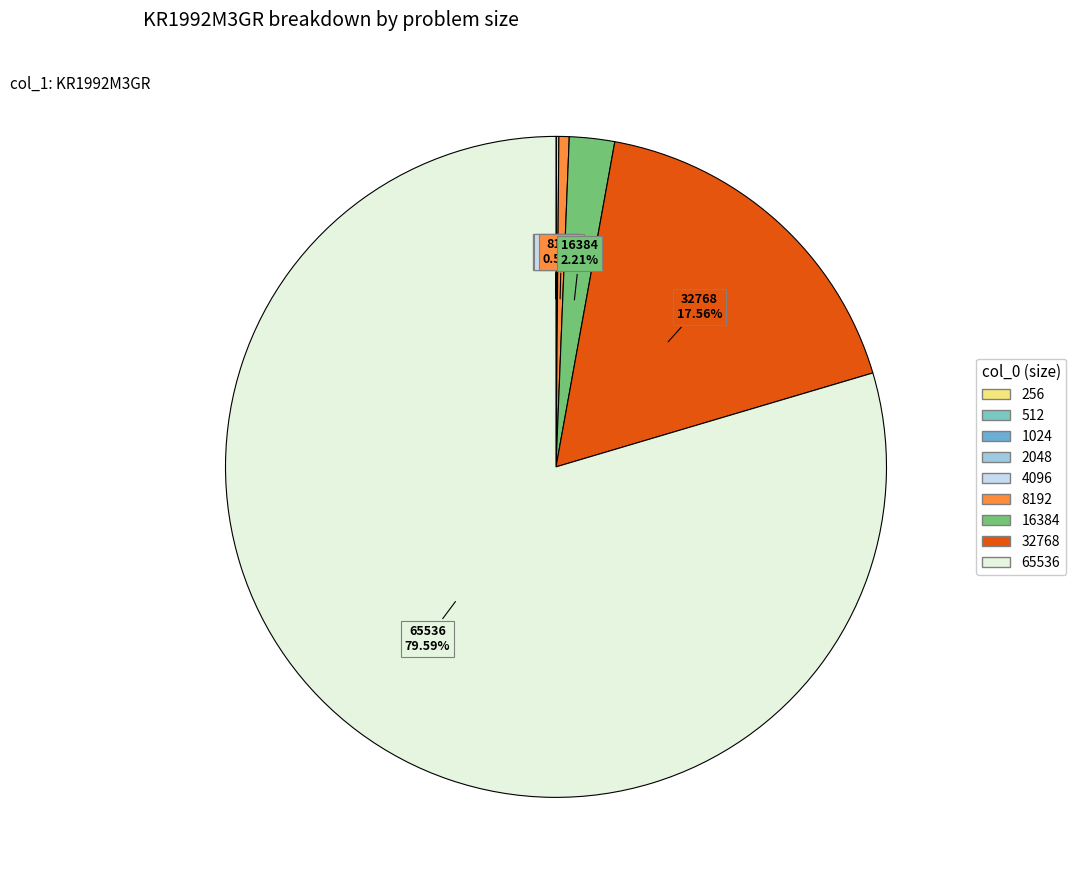

Is there any slice that represents more than half of the pie?

Yes